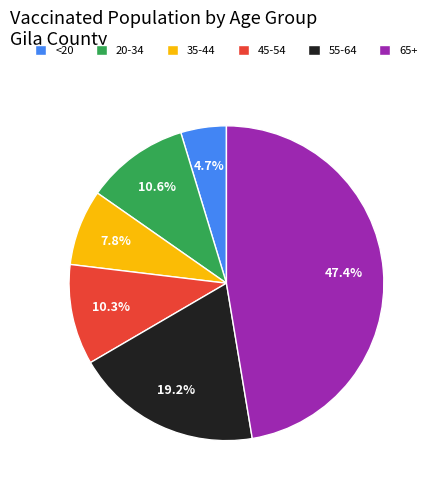

How much of the chart is everything except 55-64?

80.8%